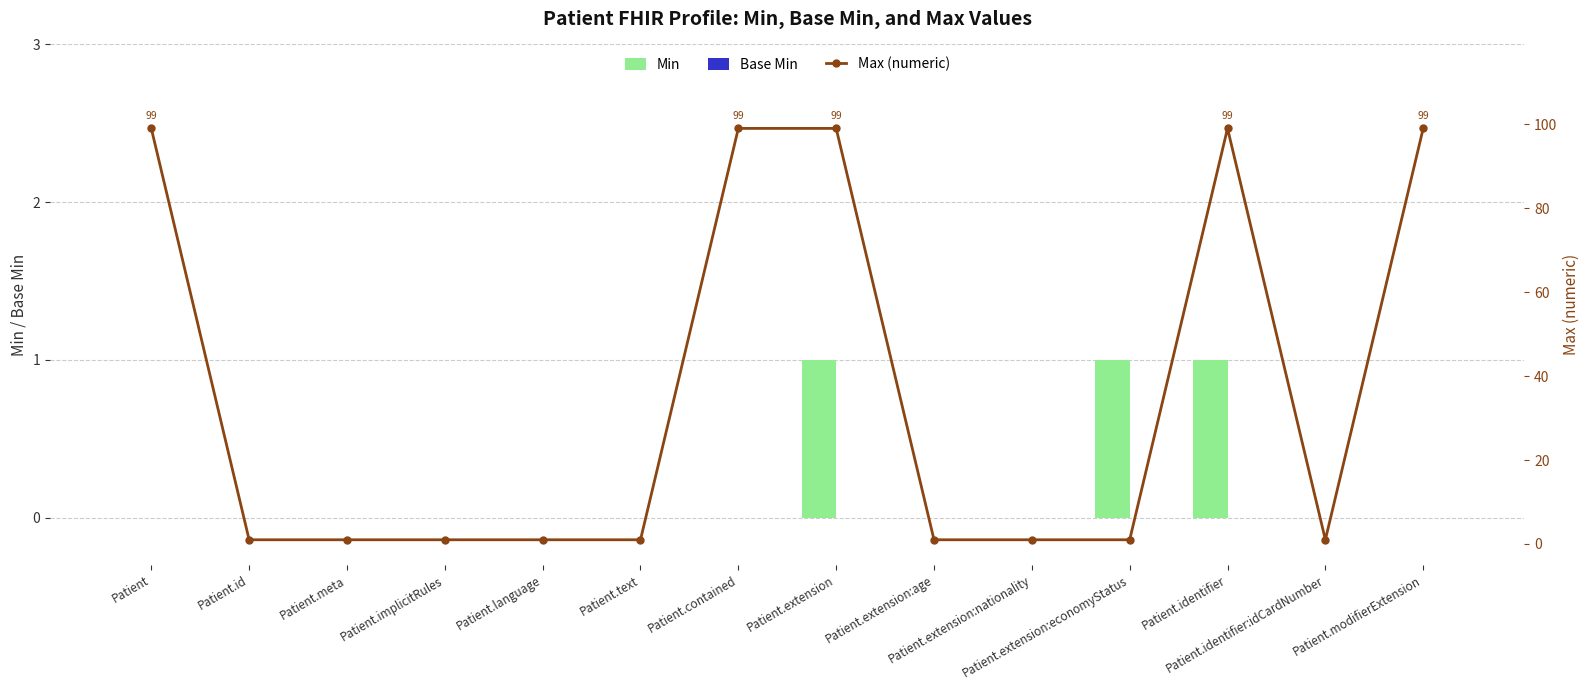

Which series has the largest total across all categories?

Max (numeric)